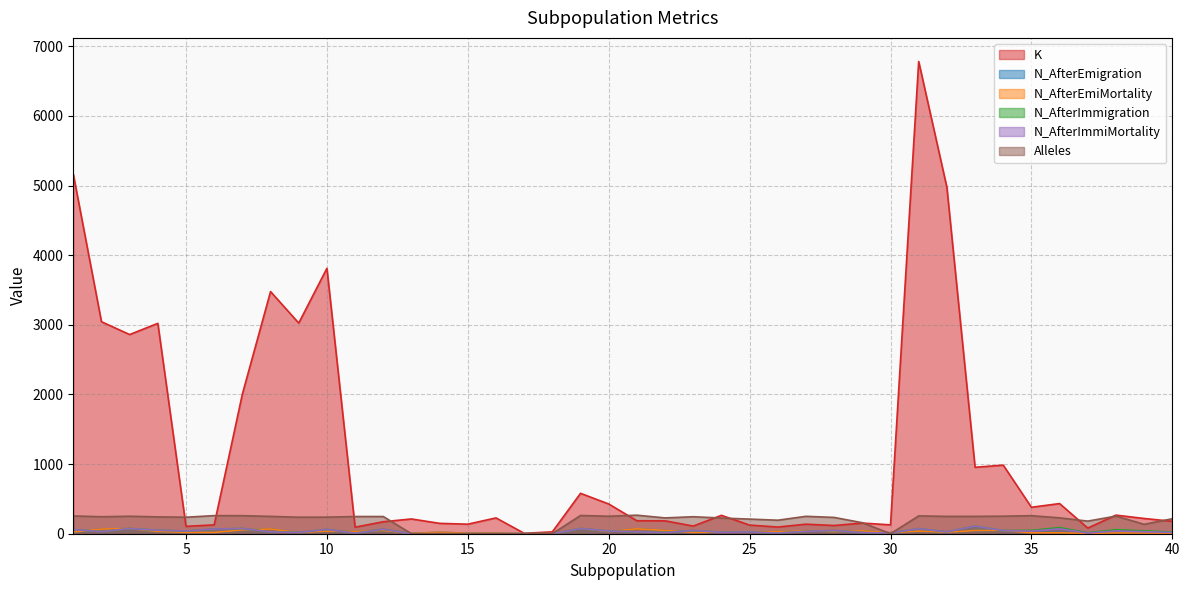

How many lines are shown in the chart?

6